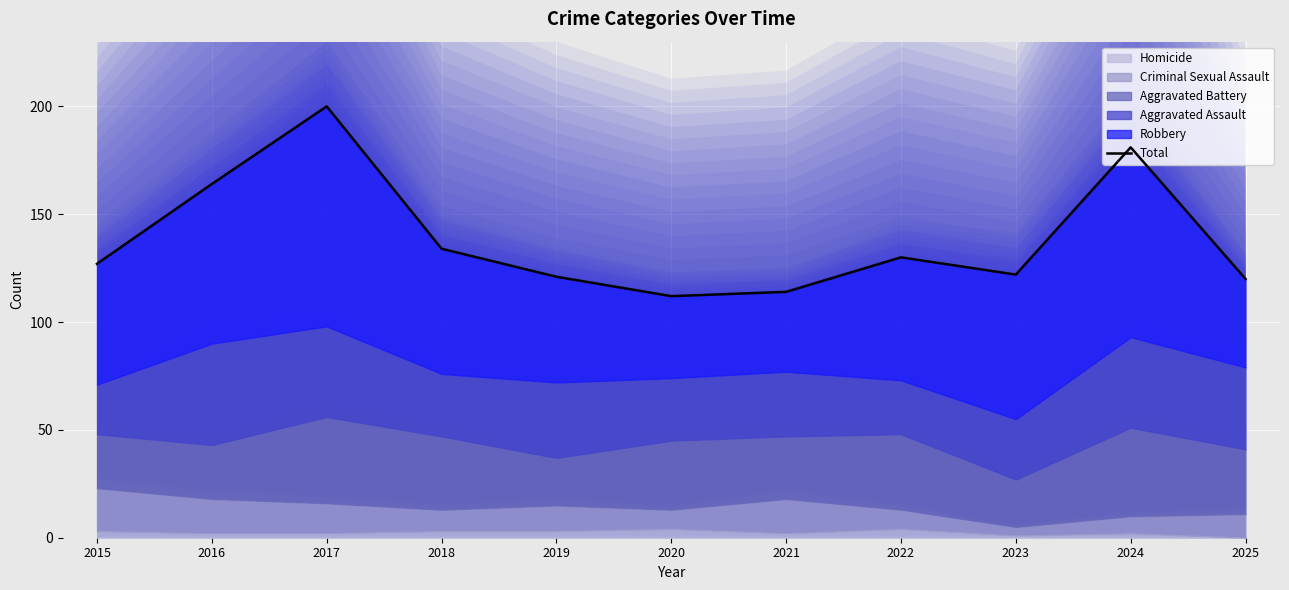

How many distinct data groups are displayed?

1